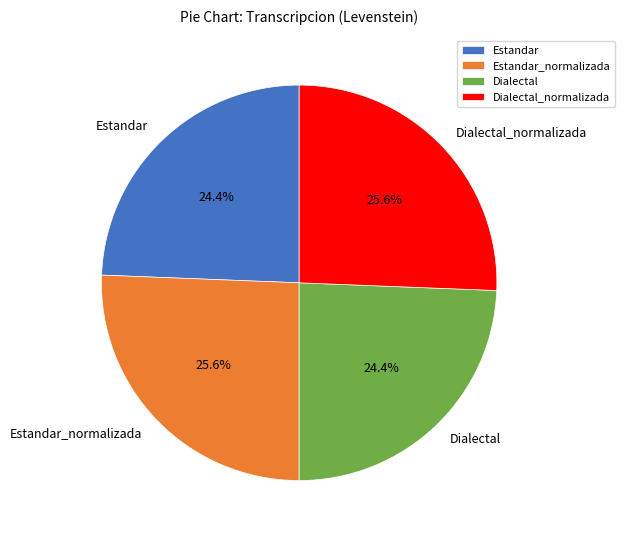

Is there any slice that represents more than half of the pie?

No